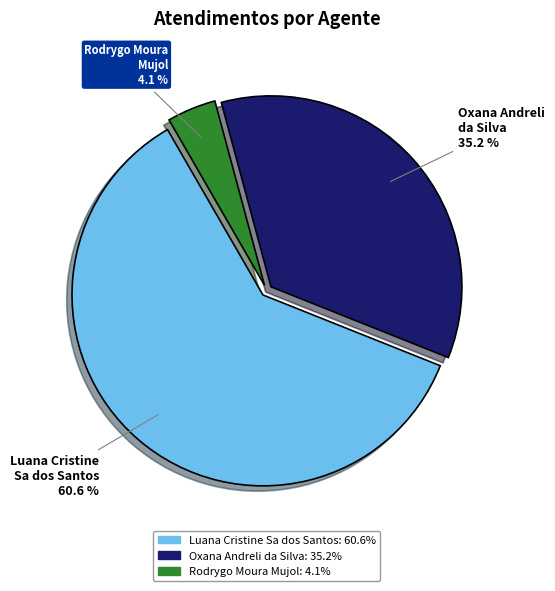

Count the number of slices in the pie.

3